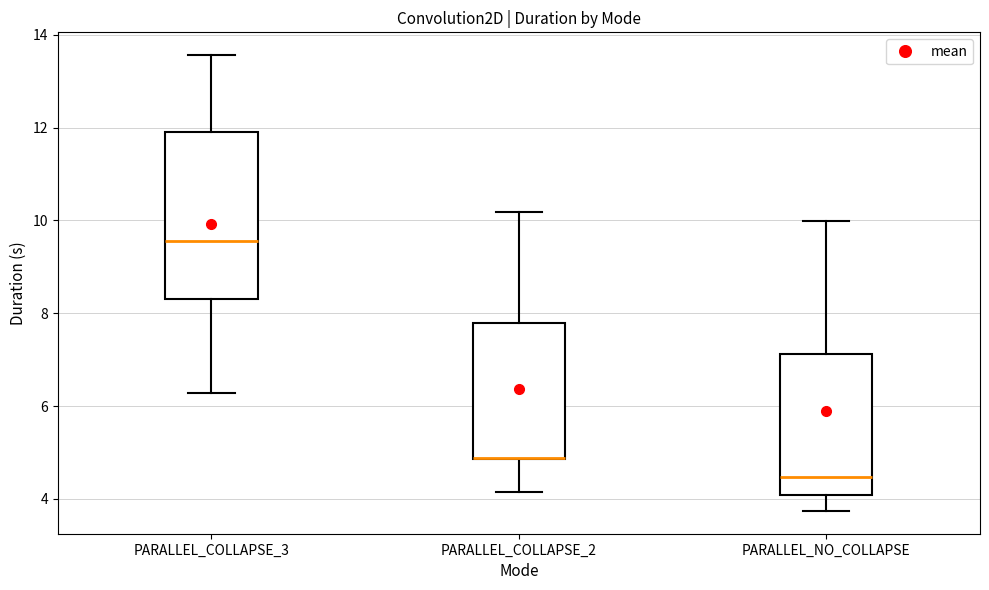

Which box is the tallest, from its lower edge to its upper edge?

PARALLEL_COLLAPSE_3